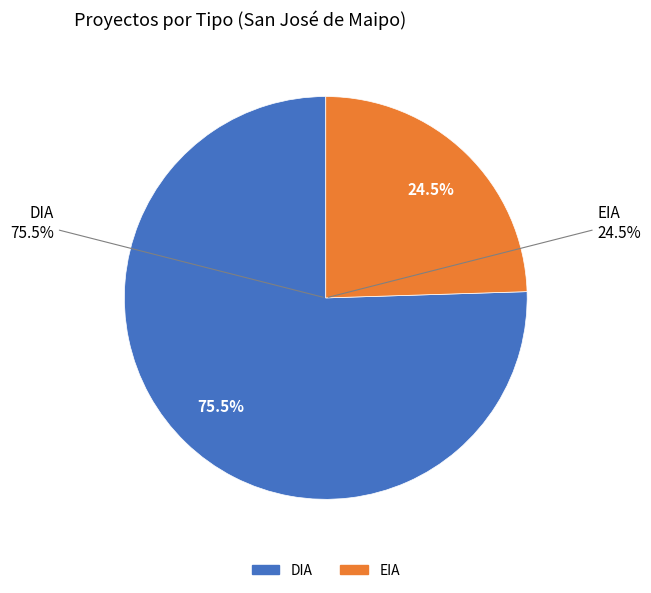

Do DIA and EIA together represent more than half of the pie?

Yes